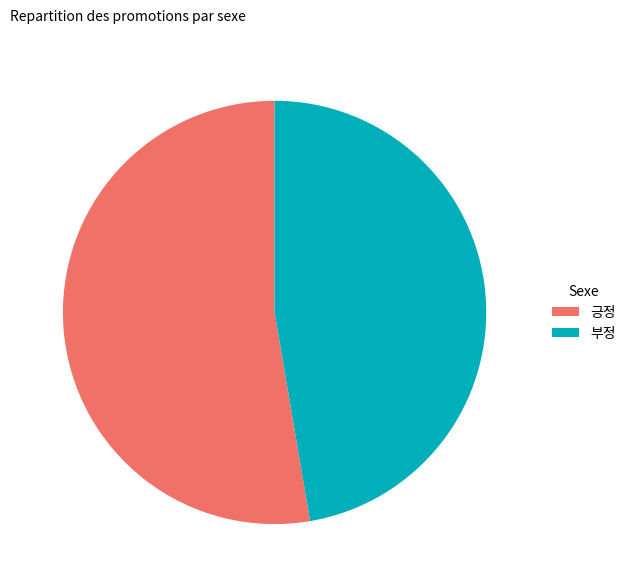

Does 긍정 account for over 50% of the chart?

Yes